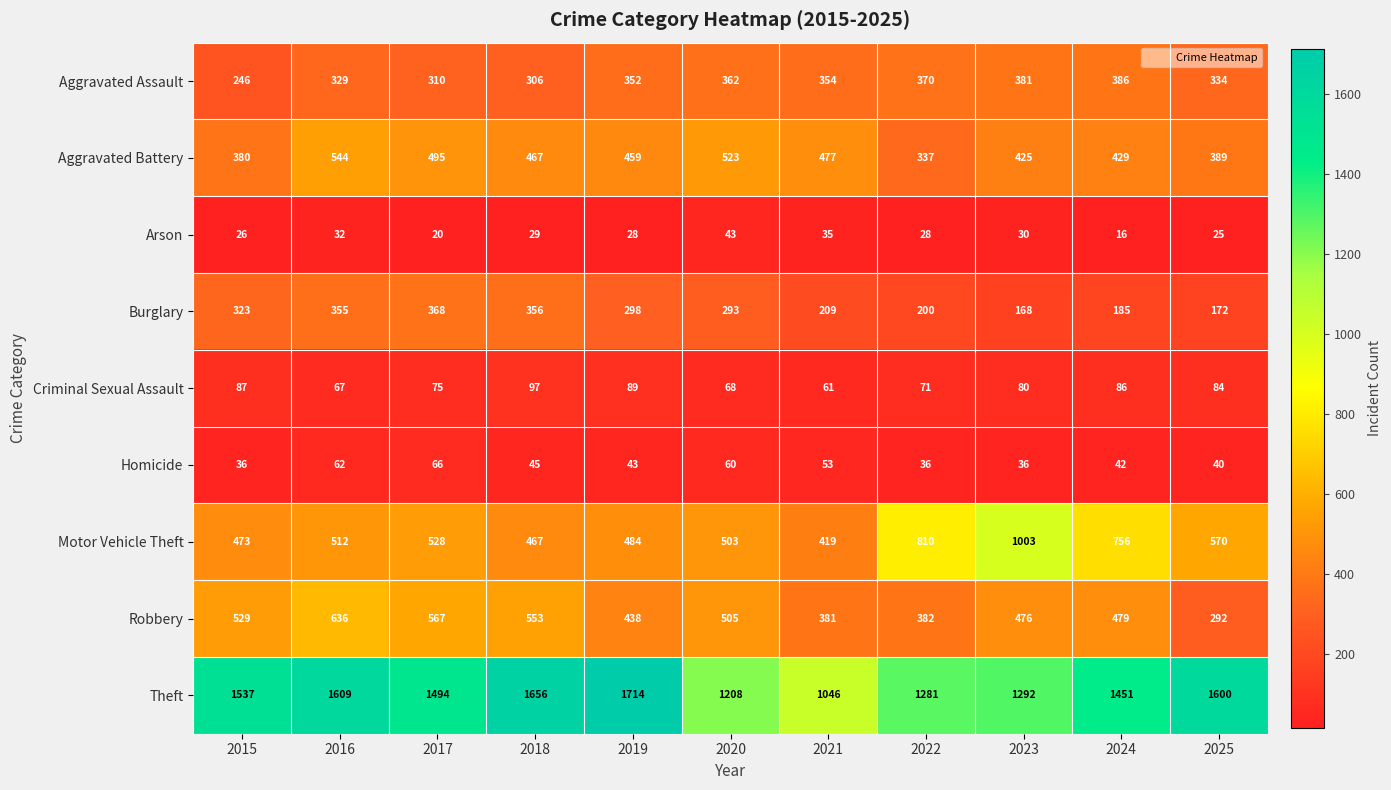

Which series changed the most between 2019 and 2024?

Motor Vehicle Theft